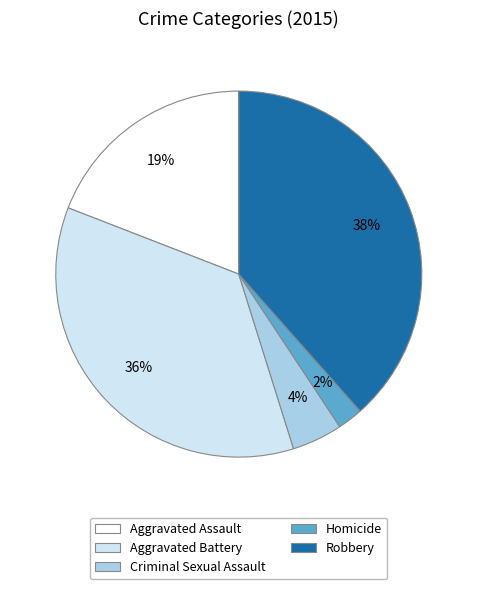

To the nearest percent, what portion does Robbery represent?

38%